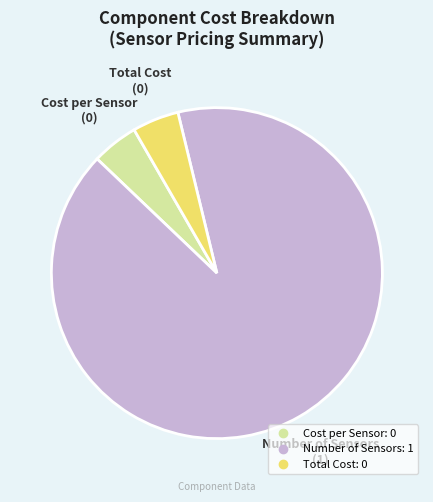

How many slices are in this pie chart?

3